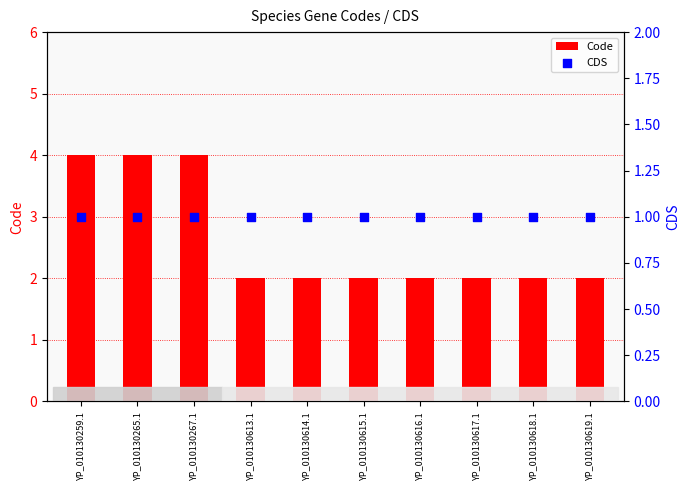

At which category is the sum across all series the highest?

YP_010130259.1